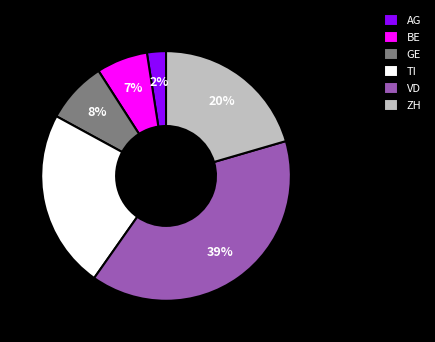

True or false: GE accounts for 21% of the total.

False